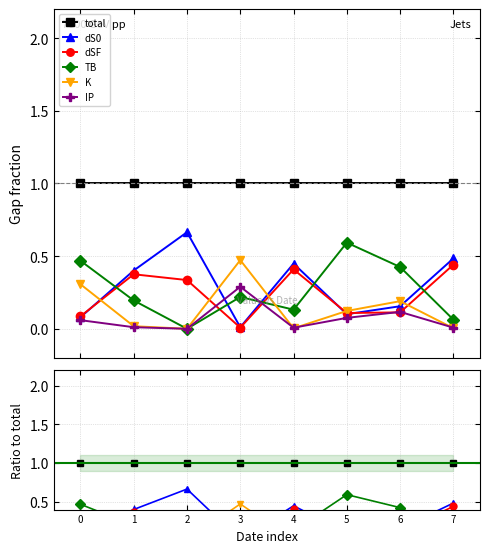

Reading left to right, list all the values displayed in this chart.

total: 0=1.0	1=1.0	2=1.0	3=1.0	4=1.0	5=1.0	6=1.0	7=1.0
dS0: 0=0.1	1=0.4	2=0.7	3=0.0	4=0.4	5=0.1	6=0.2	7=0.5
dSF: 0=0.1	1=0.4	2=0.3	3=0.0	4=0.4	5=0.1	6=0.1	7=0.4
TB: 0=0.5	1=0.2	2=0.0	3=0.2	4=0.1	5=0.6	6=0.4	7=0.1
K: 0=0.3	1=0.0	2=0.0	3=0.5	4=0.0	5=0.1	6=0.2	7=0.0
IP: 0=0.1	1=0.0	2=0.0	3=0.3	4=0.0	5=0.1	6=0.1	7=0.0